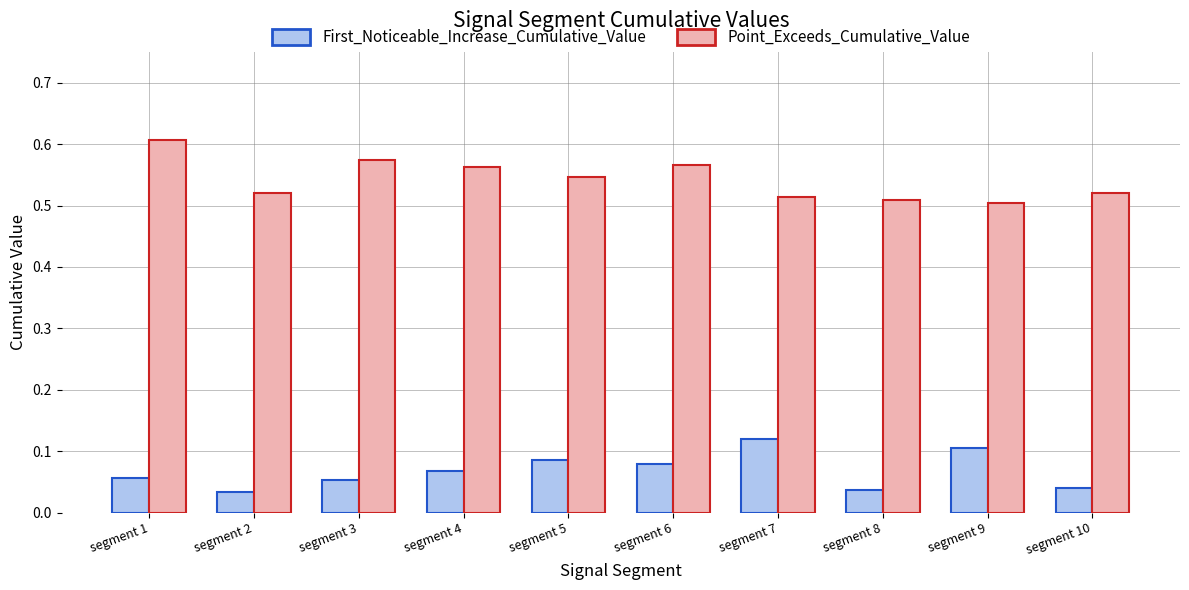

Count the number of data series in this chart.

2